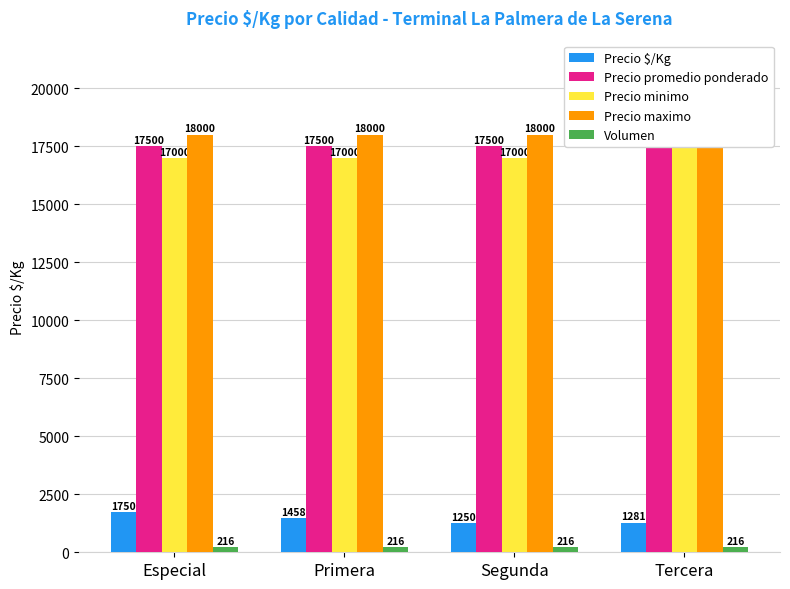

How many data points in Precio promedio ponderado are above 17500?

1